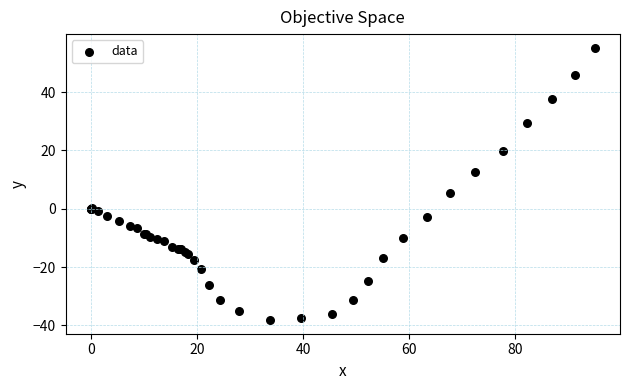

What Y value in the scatter plot is closest to 8?

5.3